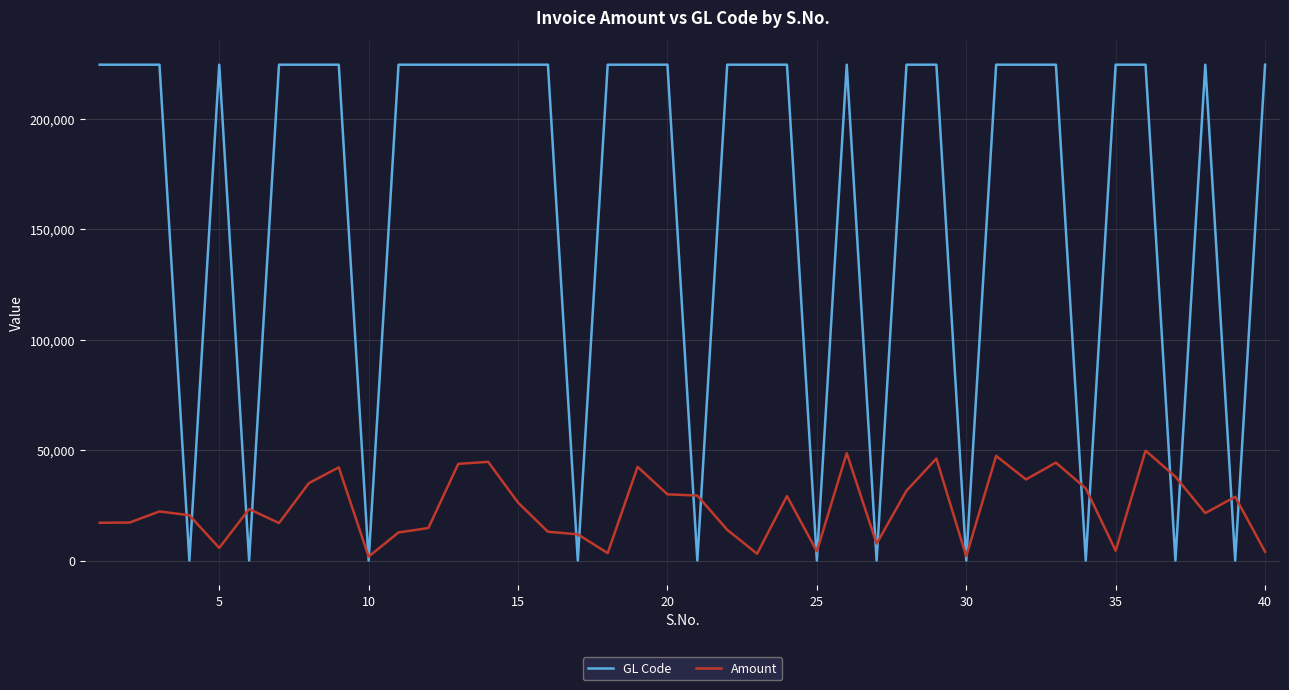

Rank the series by their maximum value, from highest to lowest.

GL Code, Amount